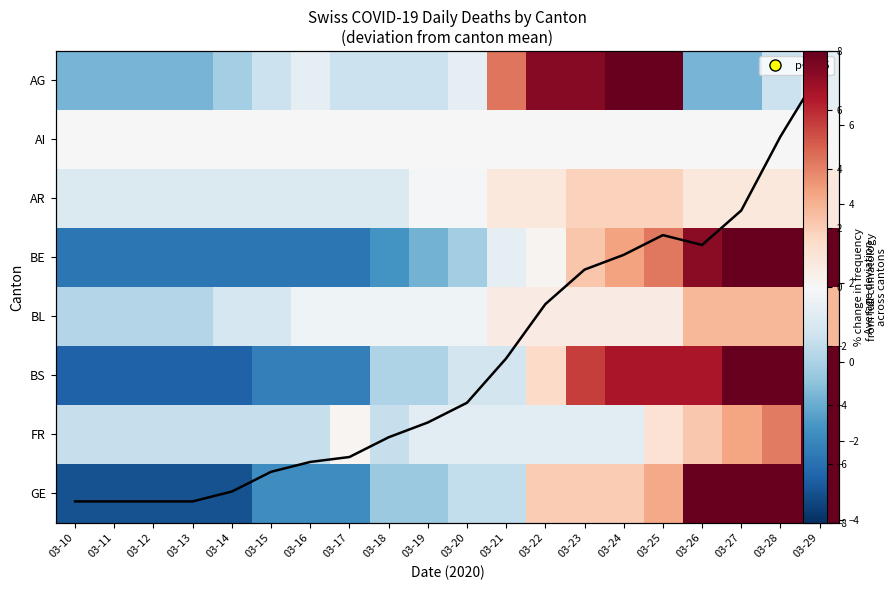

Rank the series at 03-13 from highest to lowest value.

AI, AR, FR, BL, Mean deviation, AG, BE, BS, GE